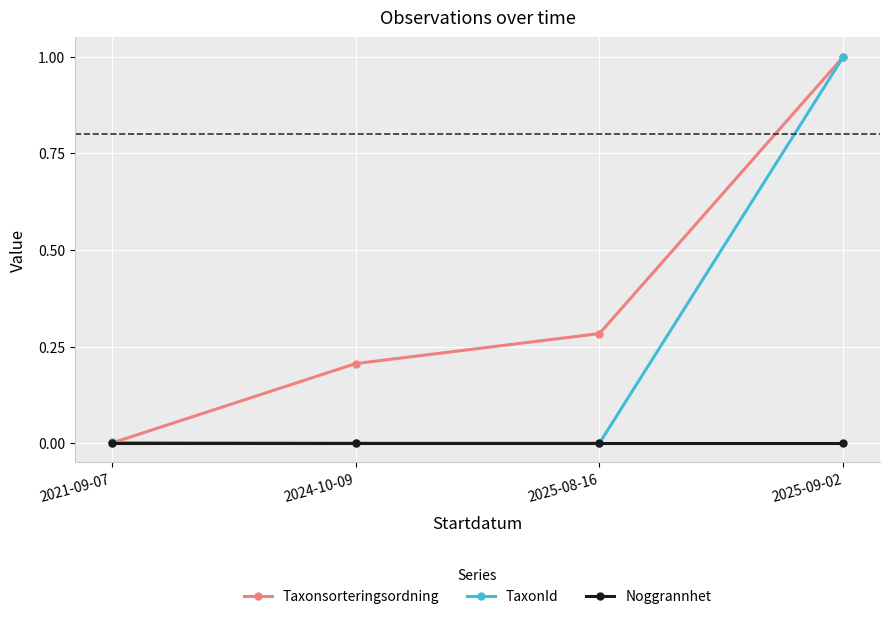

Does the chart display data point markers on the line(s)?

Yes